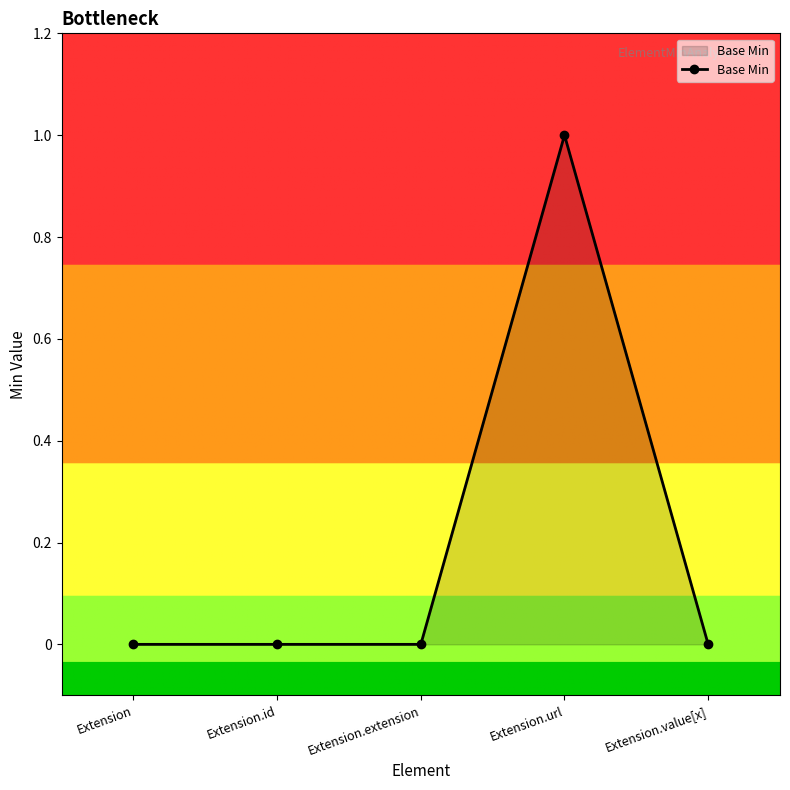

The value at Extension.id is 0. True or false?

True